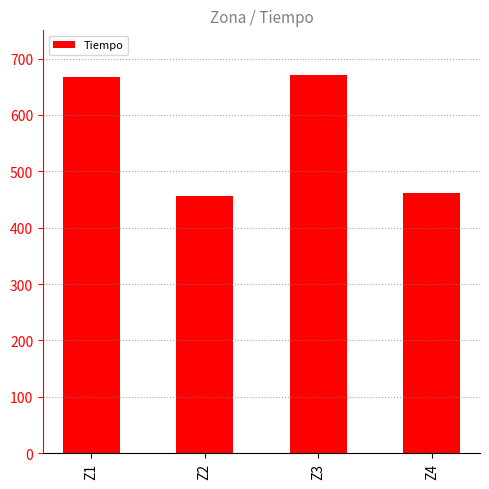

What is the minimum value shown in the chart?

456.4